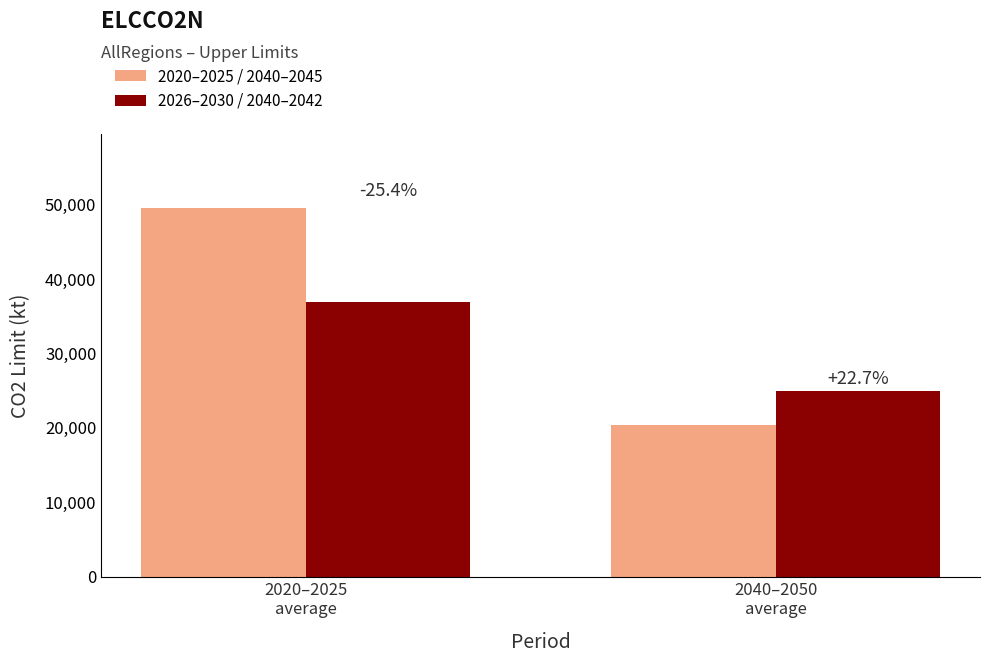

What are all the series names shown in the legend?

2020–2025 / 2040–2045, 2026–2030 / 2040–2042